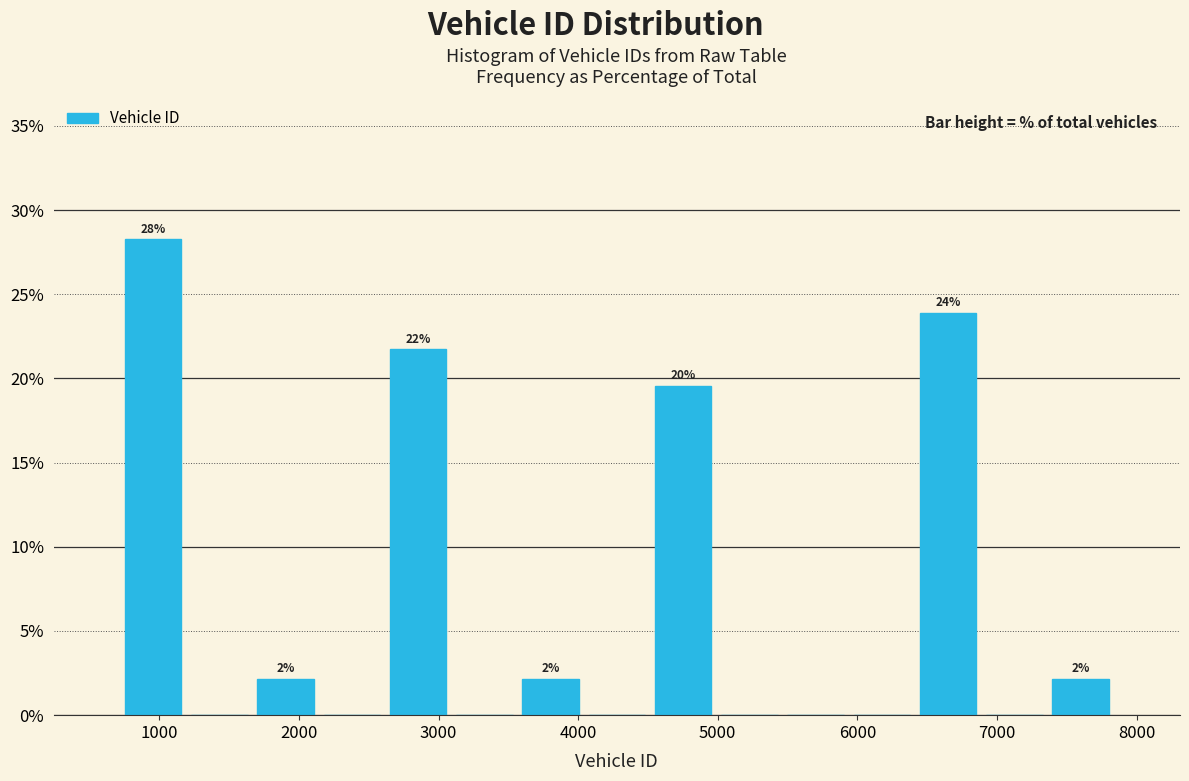

Over which range of the x-axis is the bar tallest?

700 to 1200